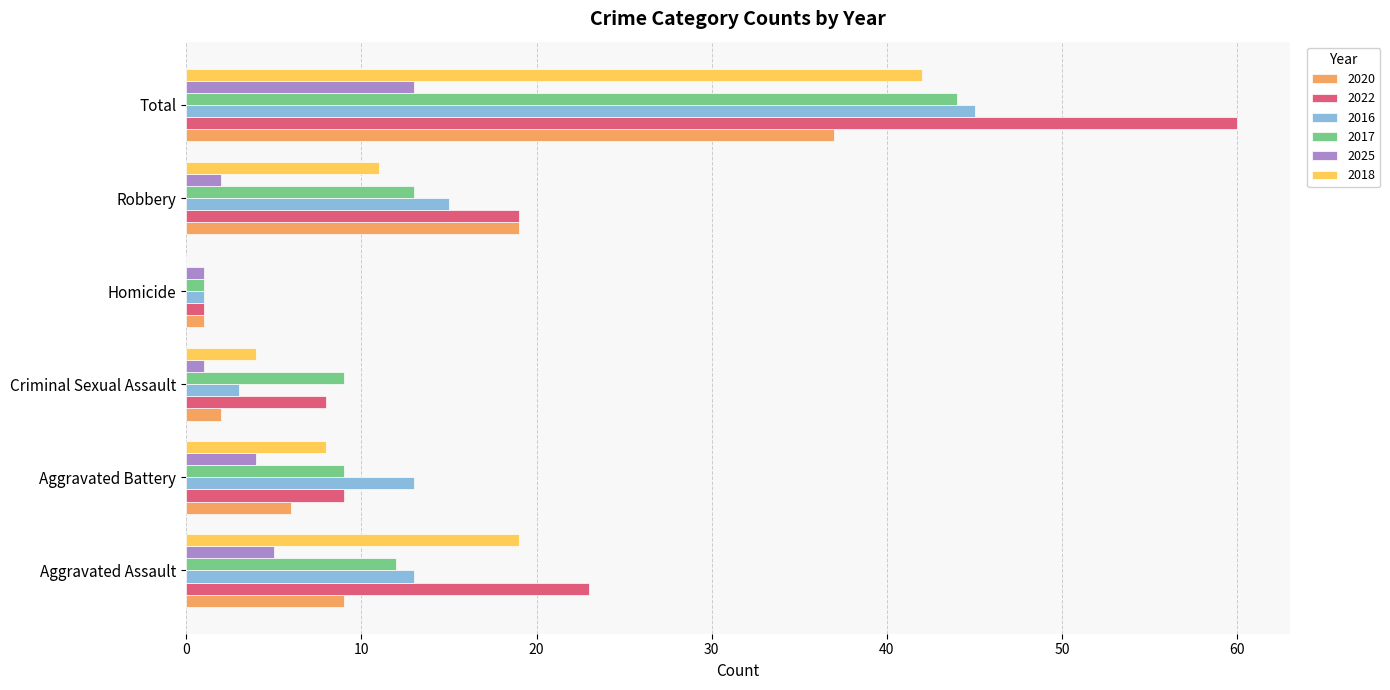

What is the maximum value for 2017?

44